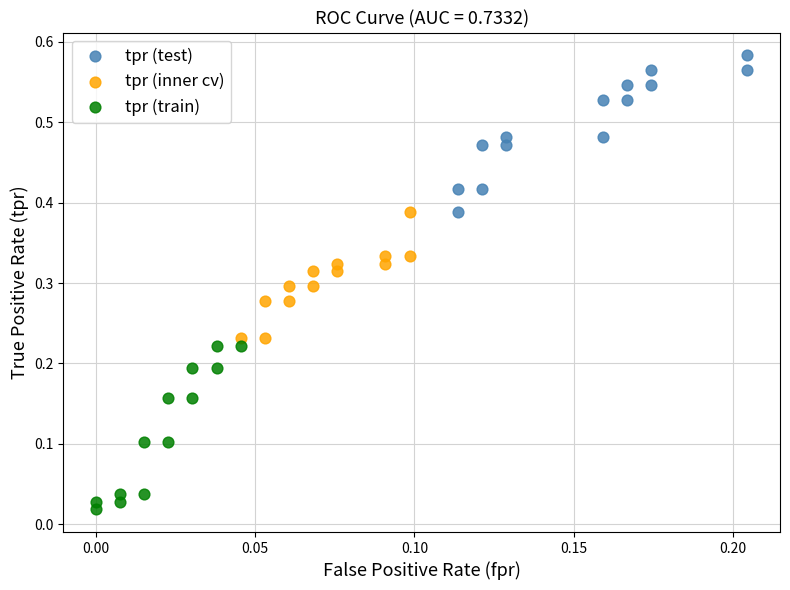

Which series reaches the maximum Y coordinate?

tpr (test)